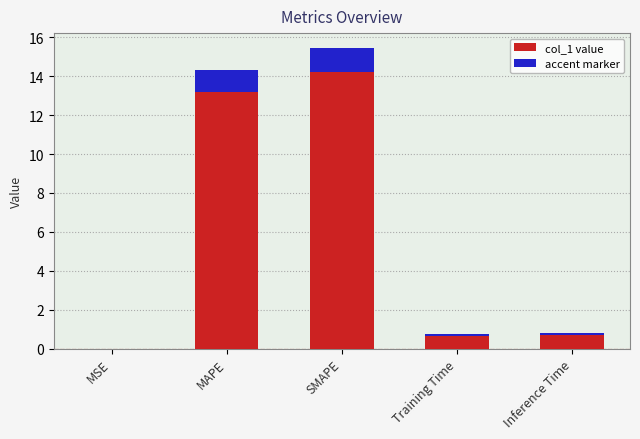

Reading left to right, transcribe all the data shown in this chart.

MSE=0.0	MAPE=14.3	SMAPE=15.4	Training Time=0.7	Inference Time=0.8